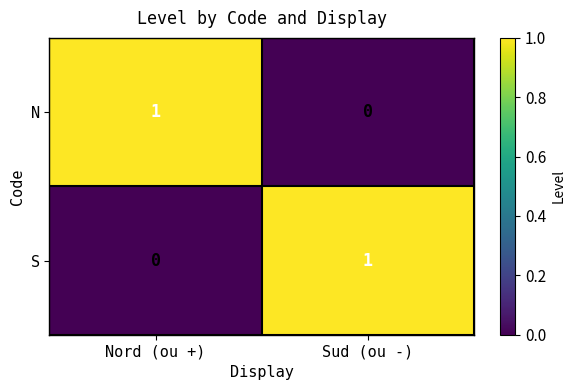

Rank the categories by S value from highest to lowest.

Sud (ou -), Nord (ou +)